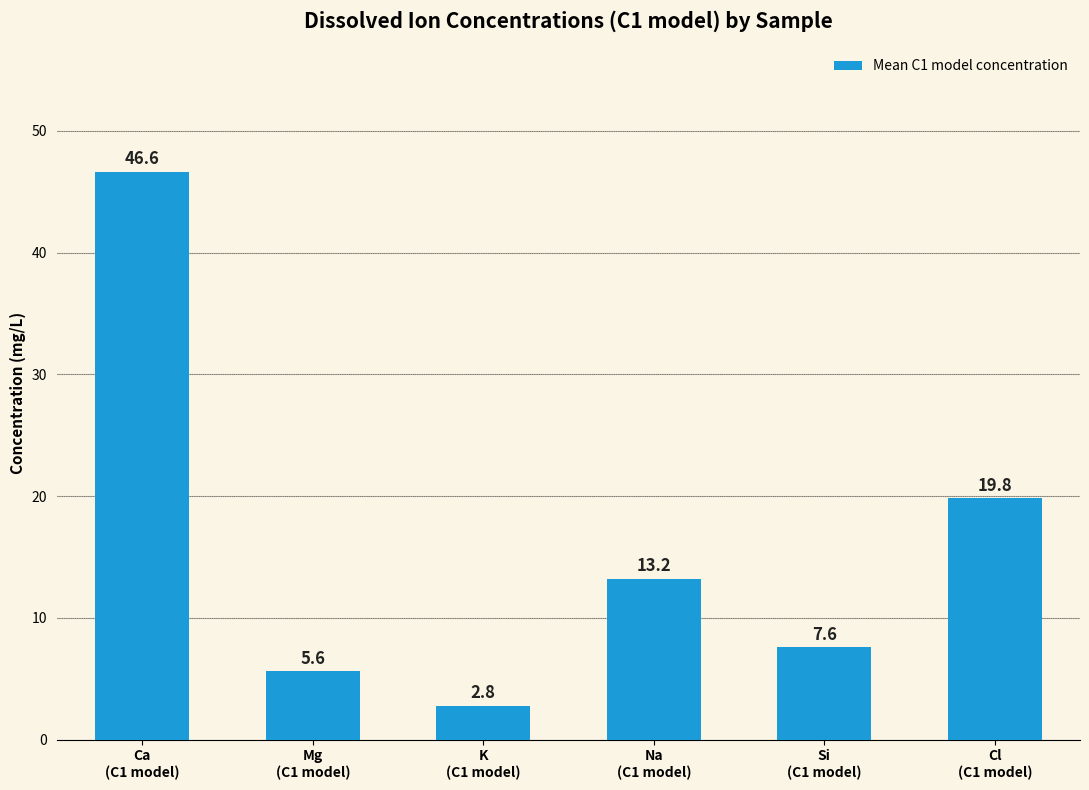

Does the chart contain stacked bars?

No